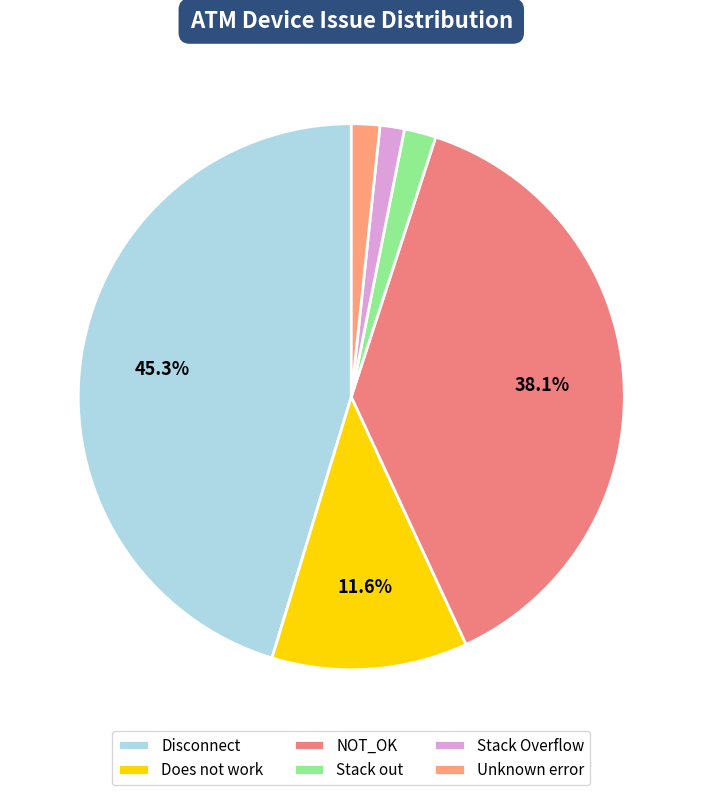

How many segments does this pie chart have?

6